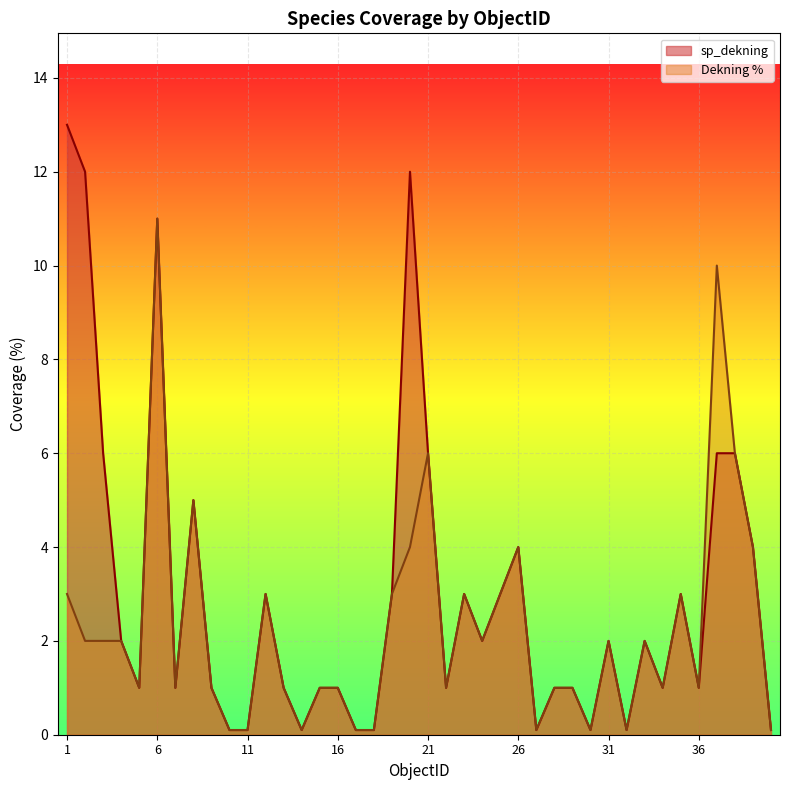

True or false: sp_dekning has a value of 0.2 at 7.

False